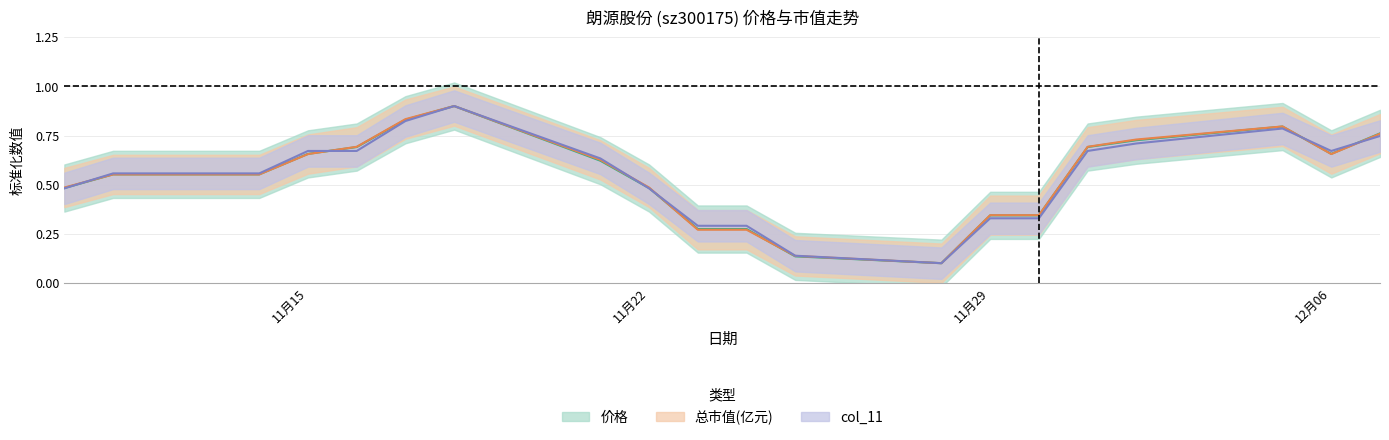

Count the number of categories in the chart.

20